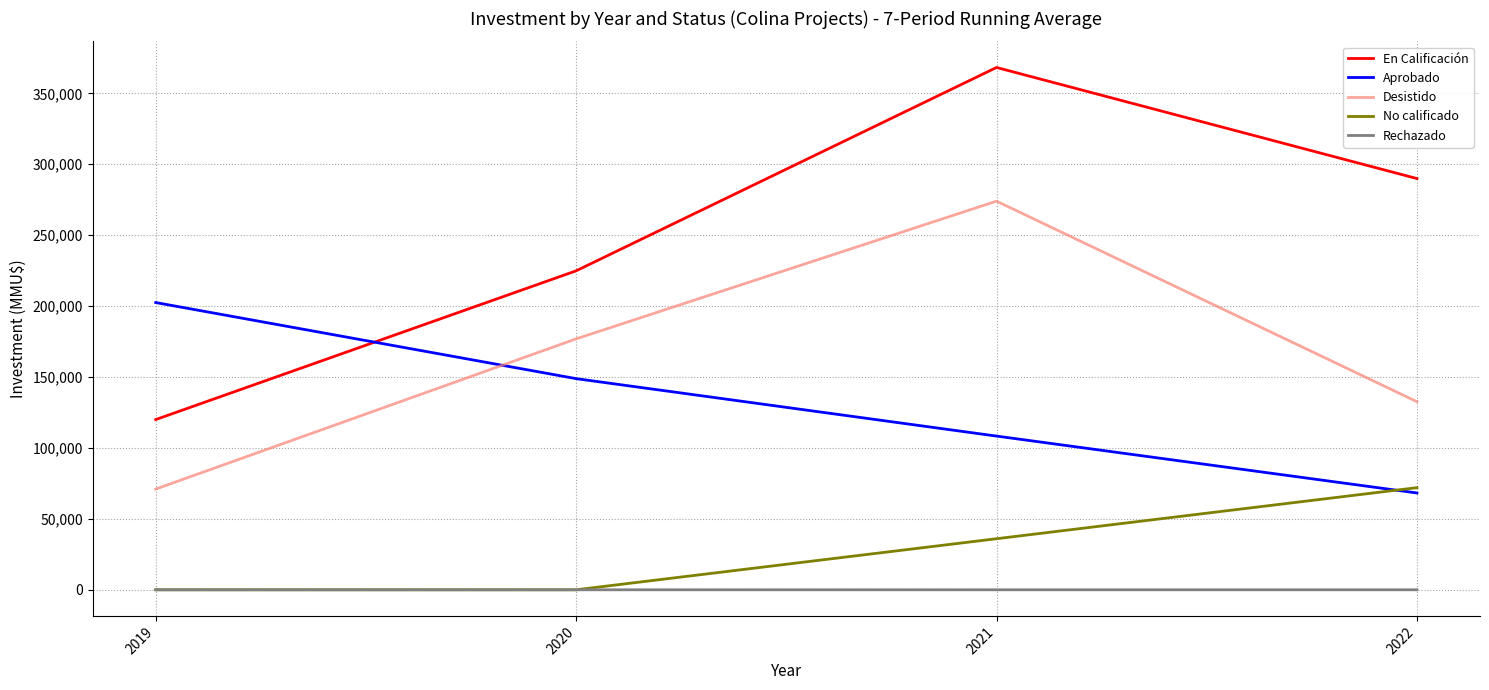

What is the difference between the Rechazado values at 2021 and 2019?

3.0